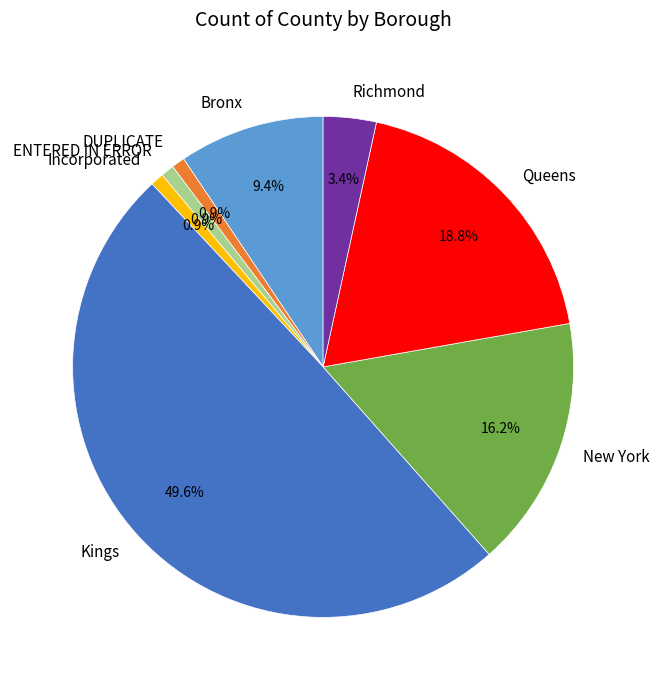

Which category has the biggest portion of the pie?

Kings